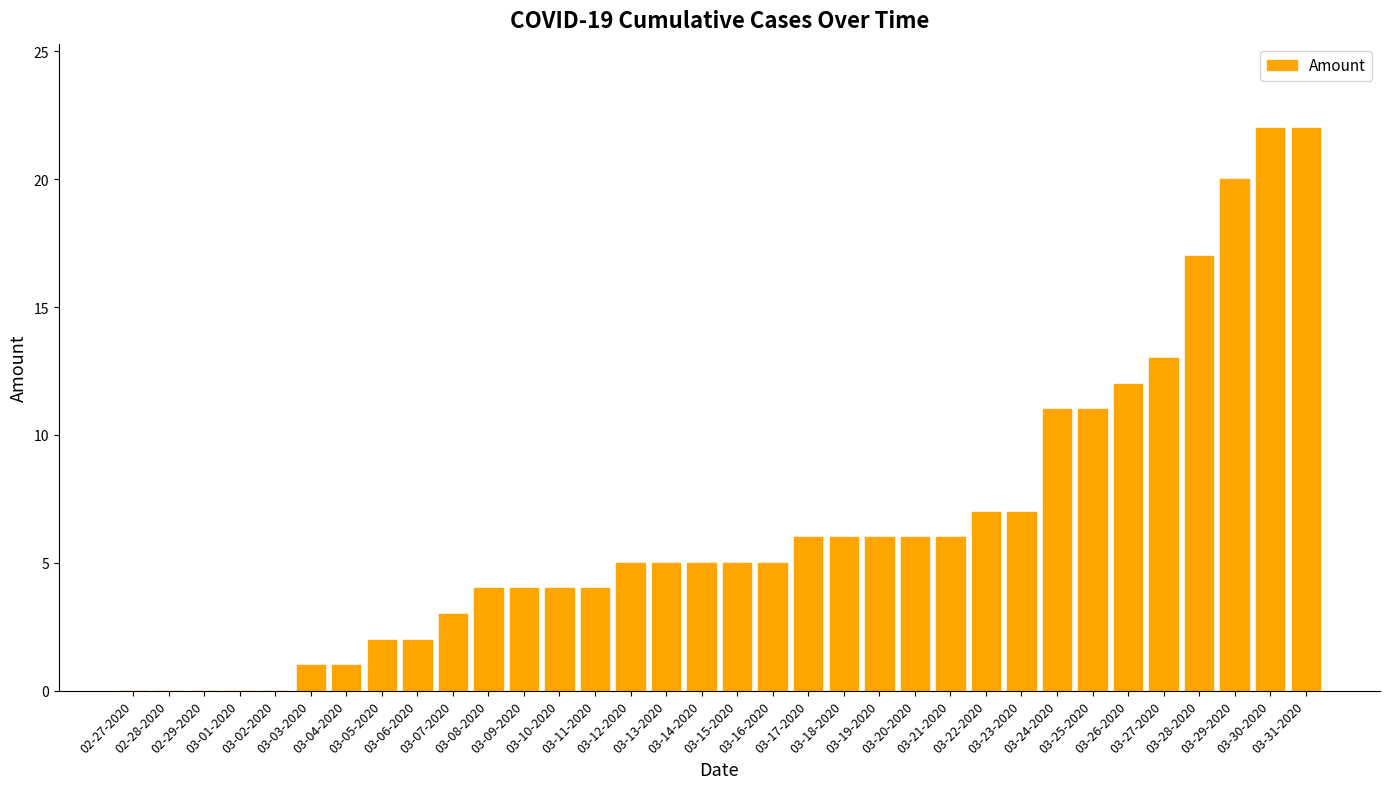

What is the greatest value displayed?

22